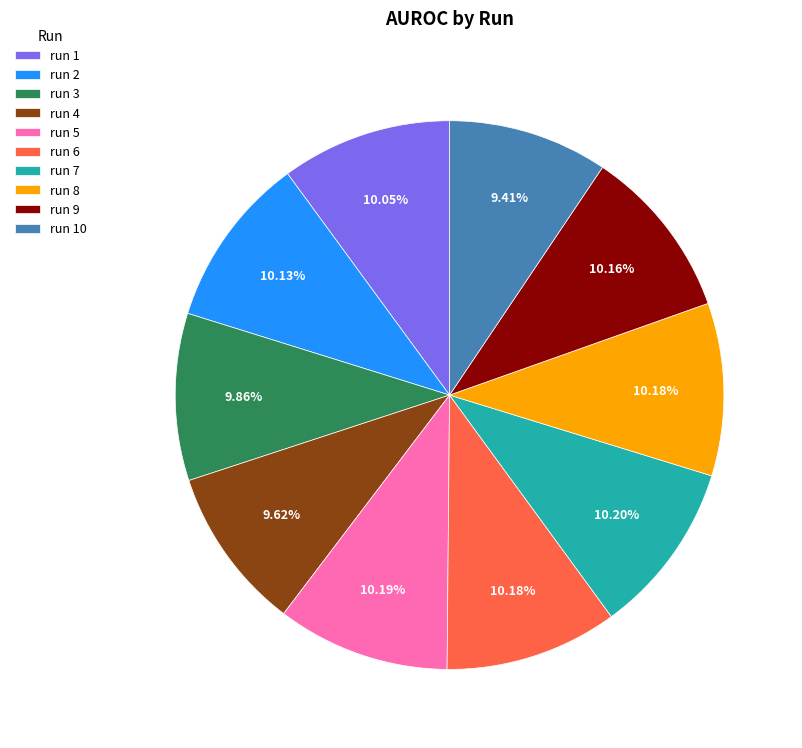

Is there a majority slice in this chart?

No